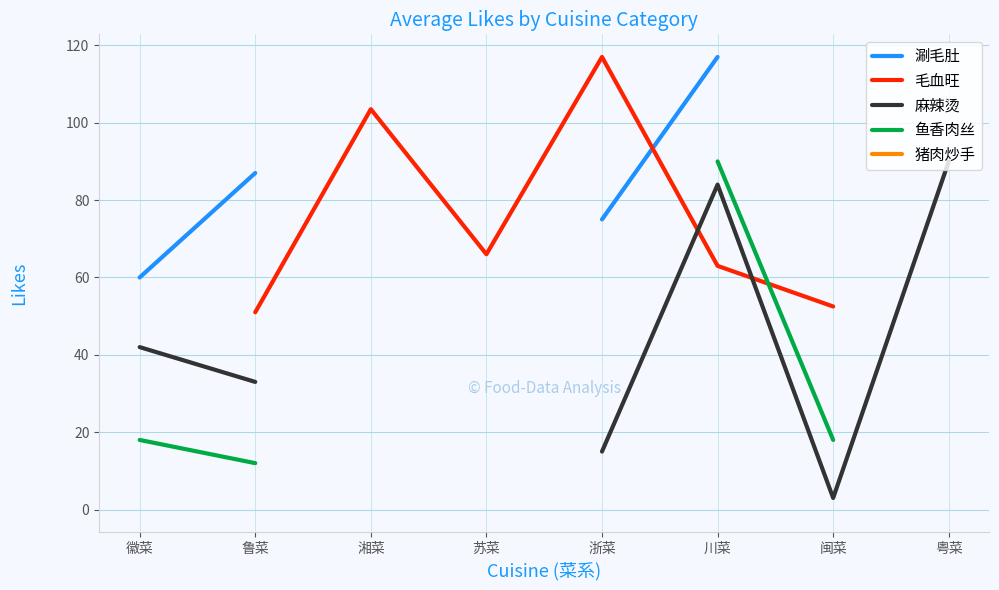

True or false: 麻辣烫 and 猪肉炒手 cross at least once.

False